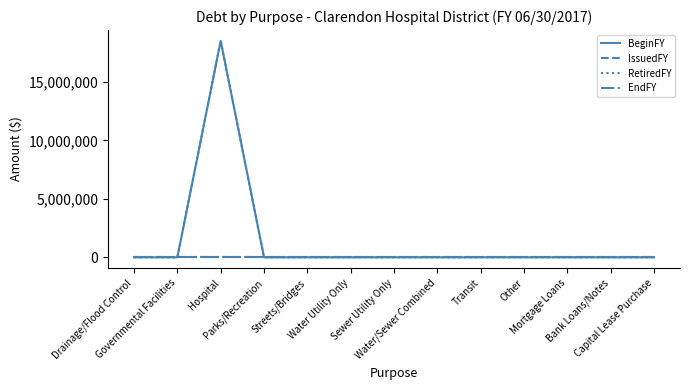

Does the chart display data point markers on the line(s)?

No